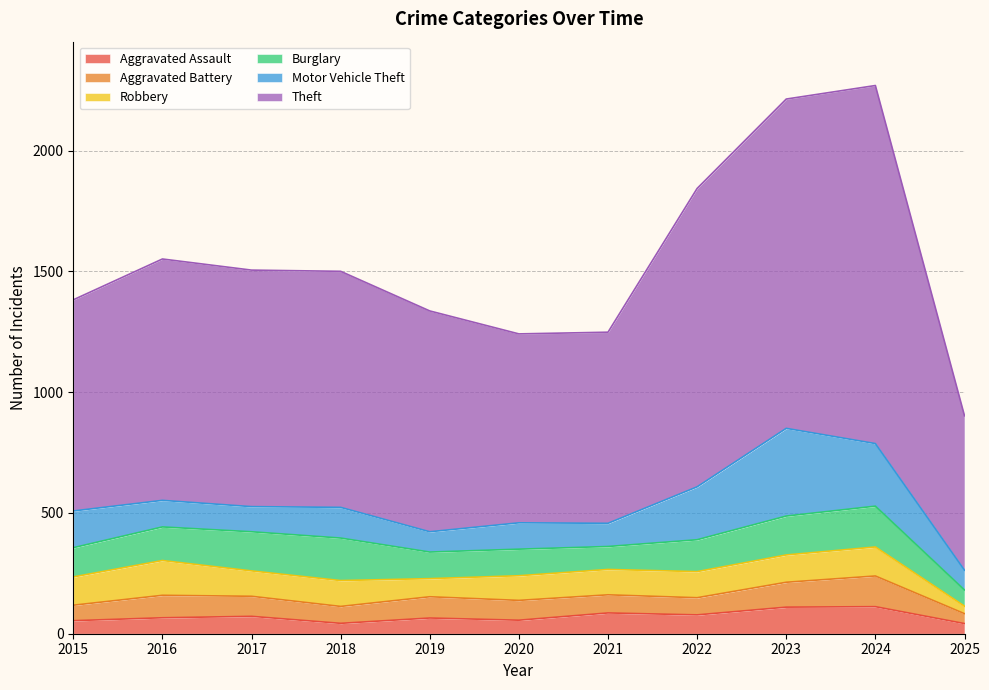

Where does the Motor Vehicle Theft series first go above 110?

2015